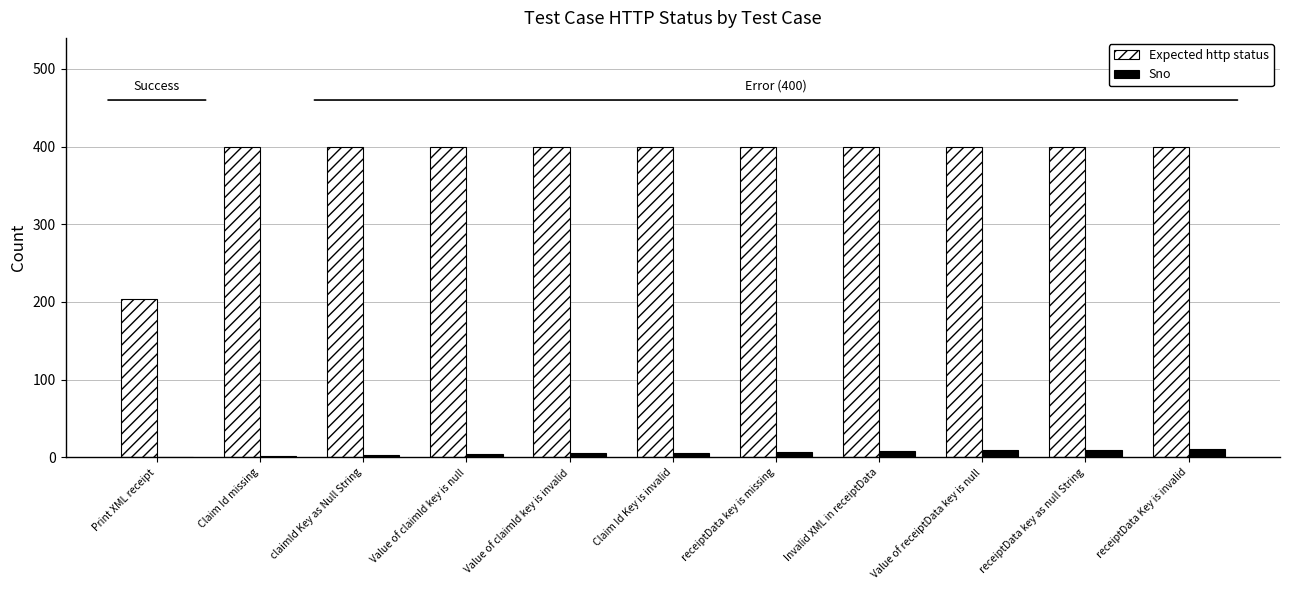

What is the highest value of the Expected http status series?

400